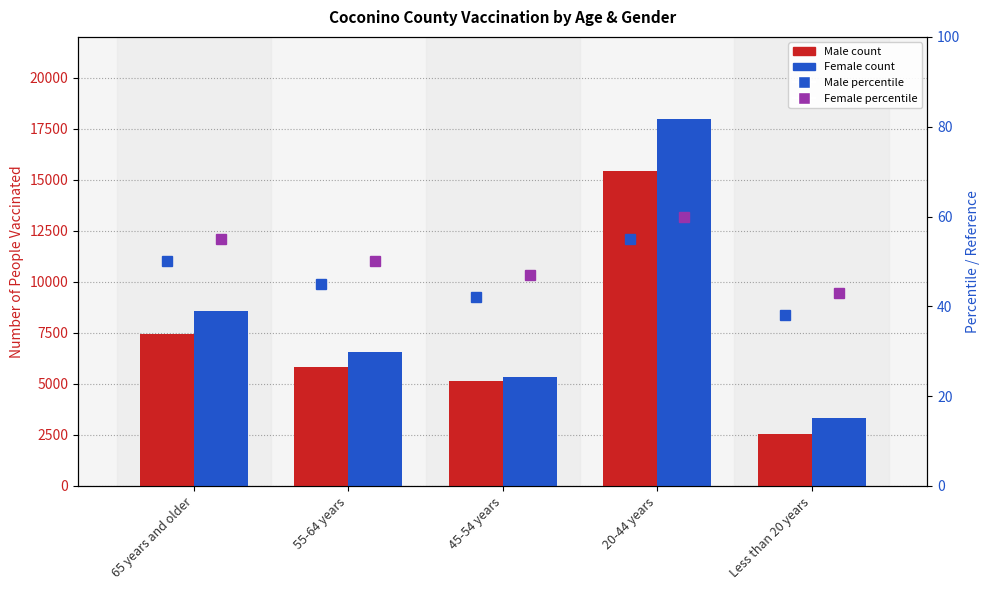

The value of Female at Less than 20 years is 3326. True or false?

True